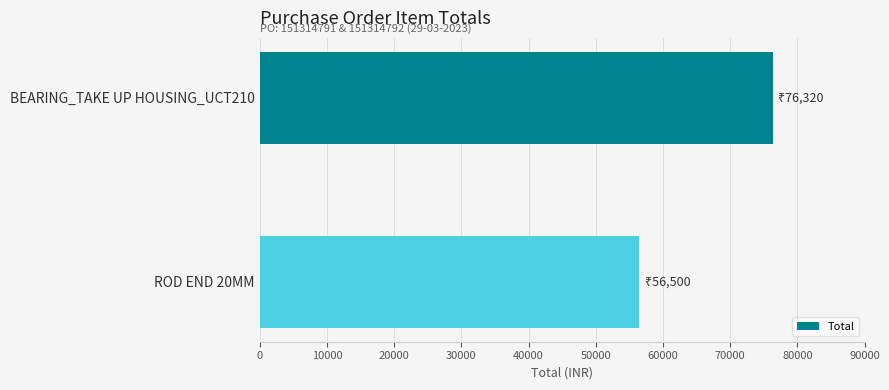

What is the label of the 2nd bar from the bottom?

BEARING_TAKE UP HOUSING_UCT210